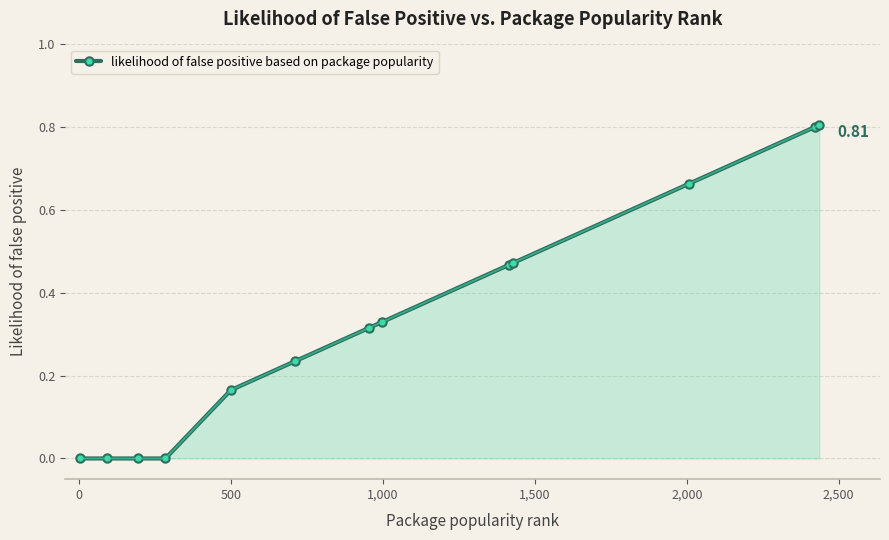

What is the sum of all values?

4.3